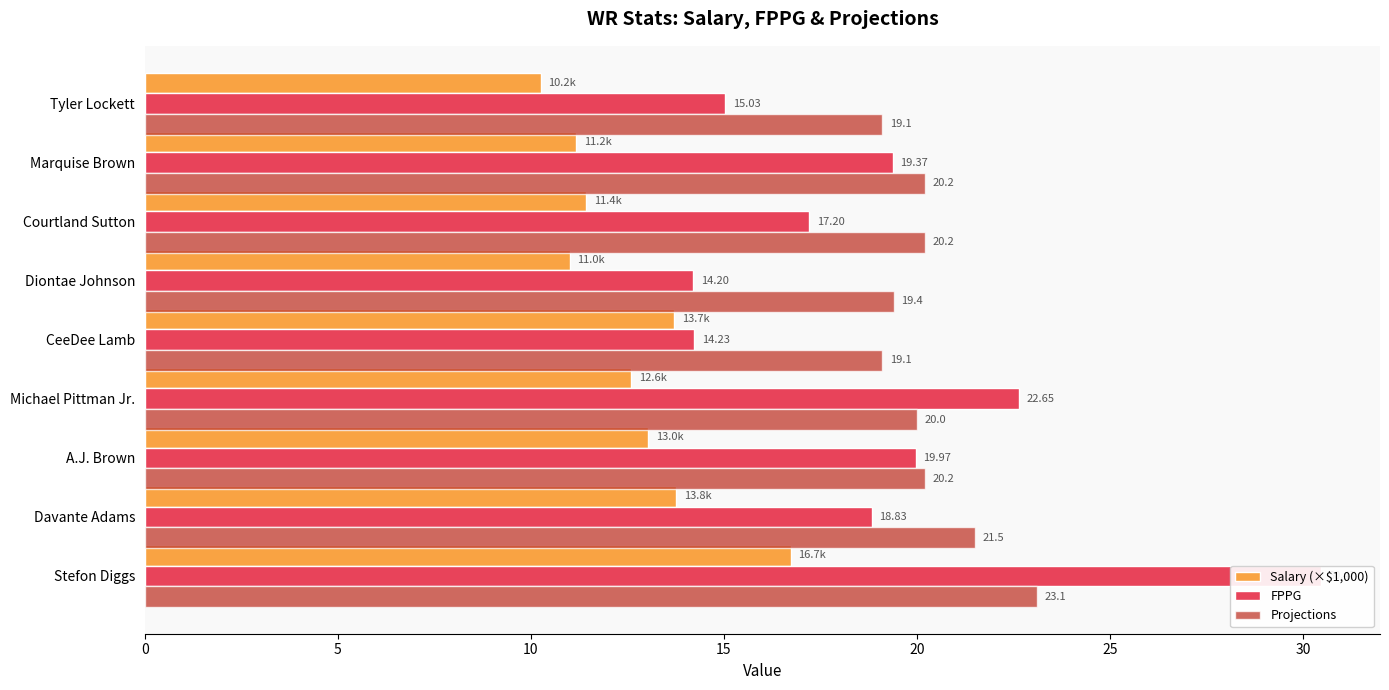

Is the value of Salary (×$1,000) at Stefon Diggs greater than the value of FPPG at Courtland Sutton?

No